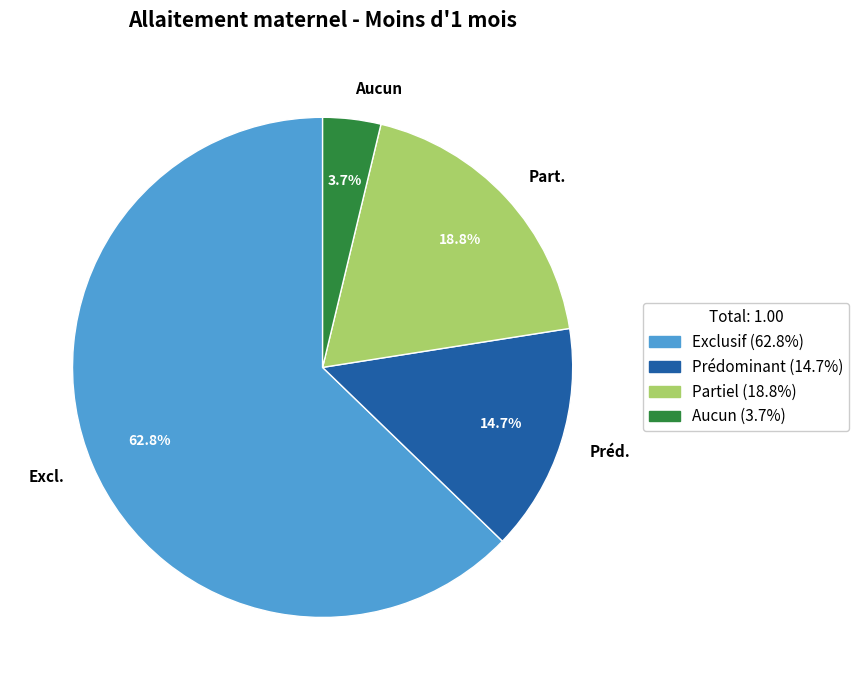

Is there a majority slice in this chart?

Yes